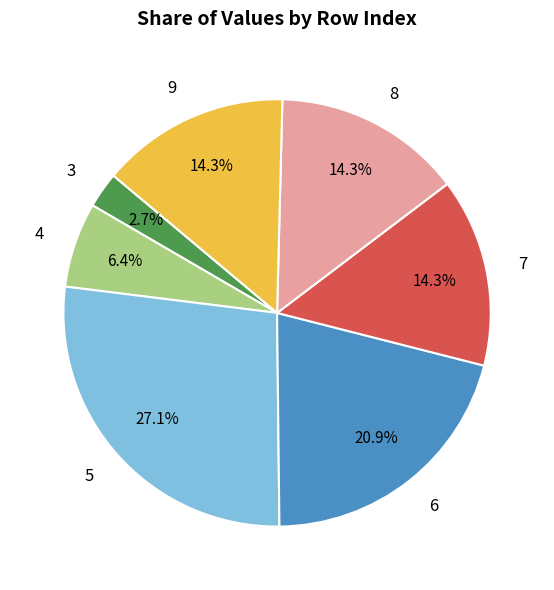

To the nearest percent, what is the difference between the 9 and 4 slice percentages?

8%